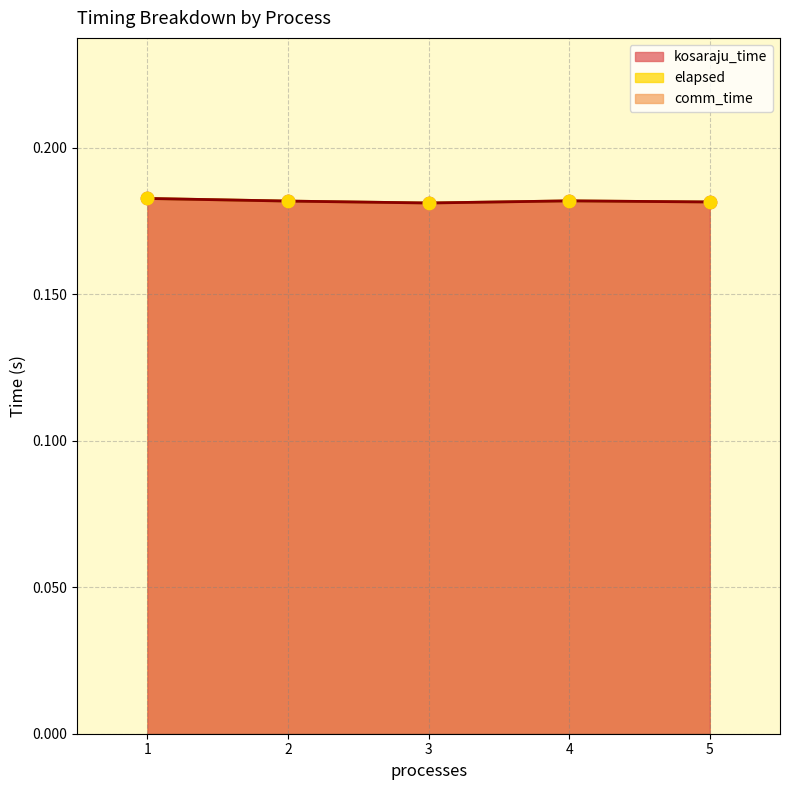

What is the total value across all series at 1?

0.4